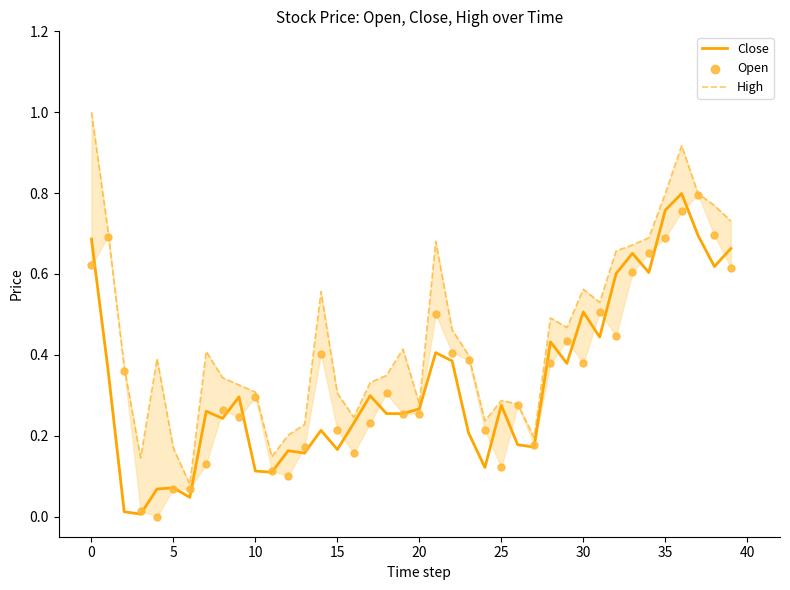

What are all the series names shown in the legend?

Close, High, Open